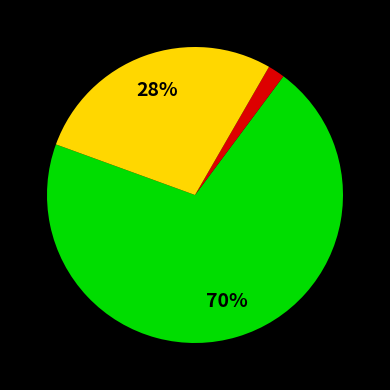

To the nearest percent, what is the average slice percentage?

33%